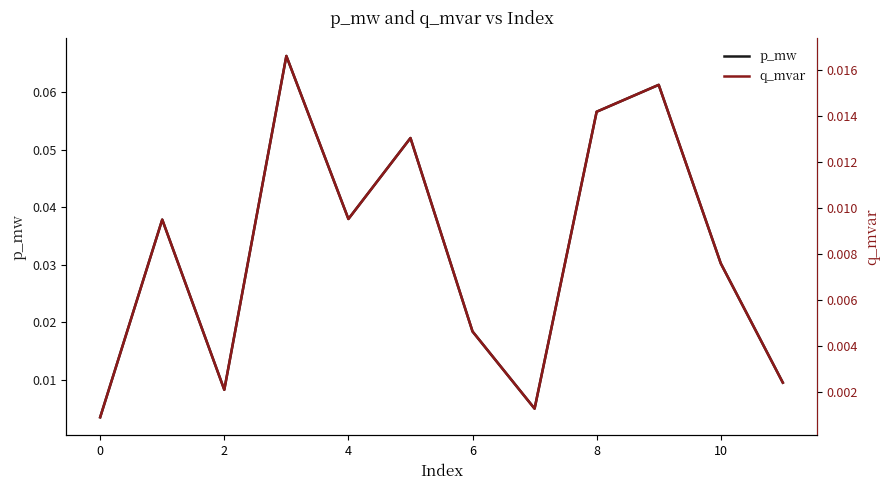

What is the label of the 4th point from the right?

8